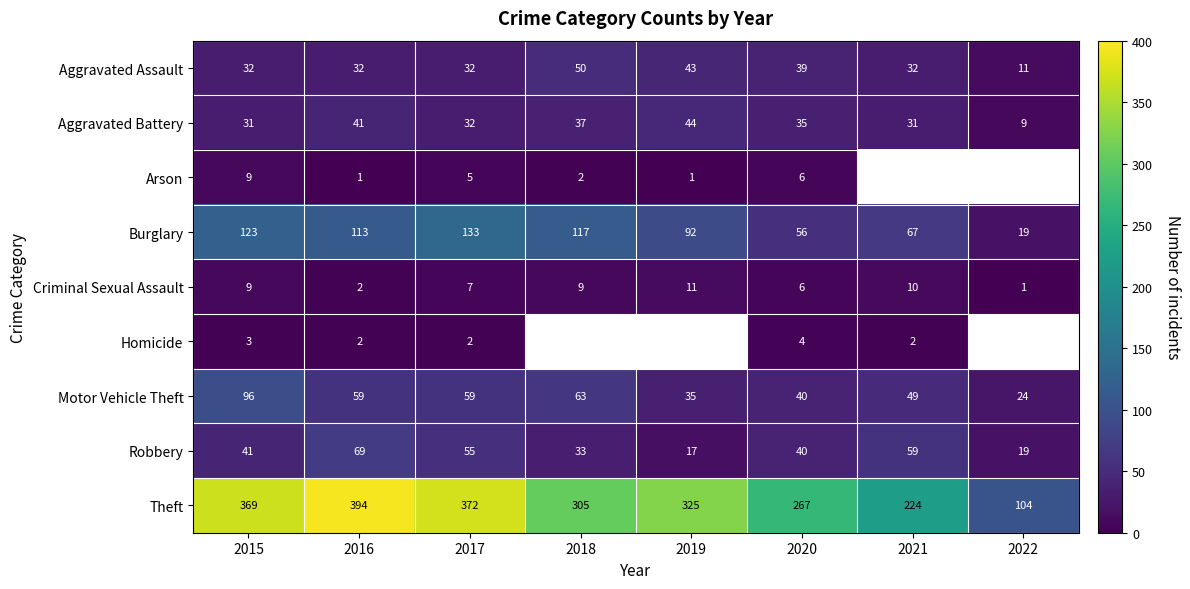

Rank the categories by Theft value from lowest to highest.

2022, 2021, 2020, 2018, 2019, 2015, 2017, 2016